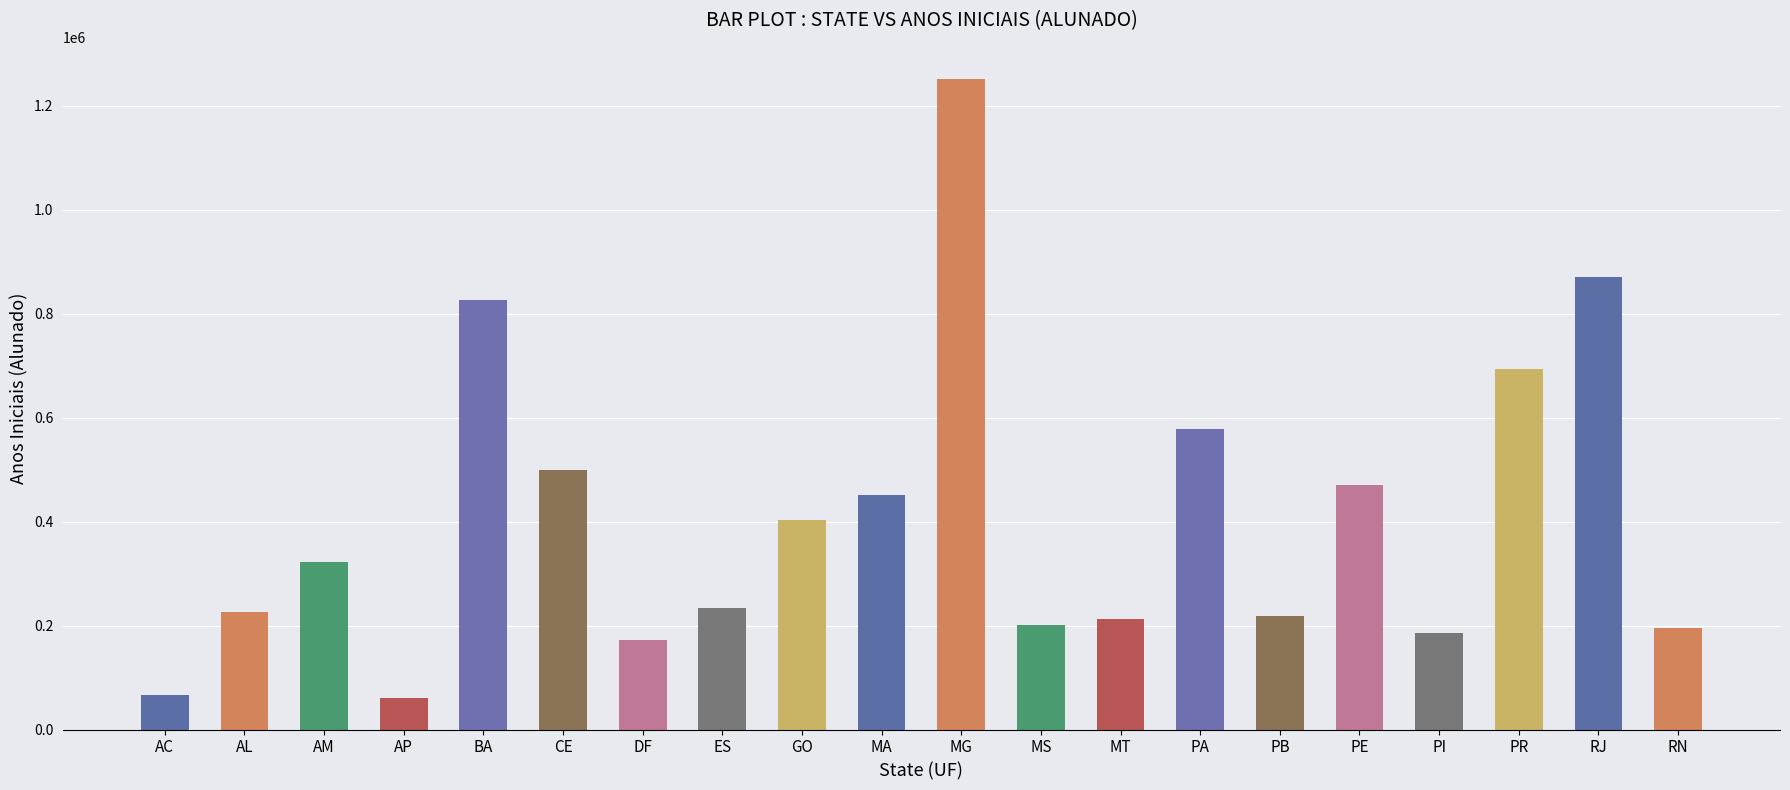

Is it true that the value at AP is 61272?

True